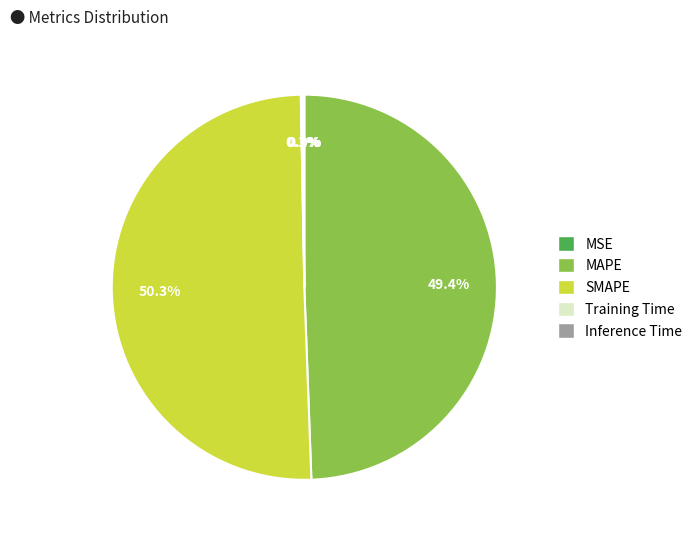

Which slice is the largest?

SMAPE